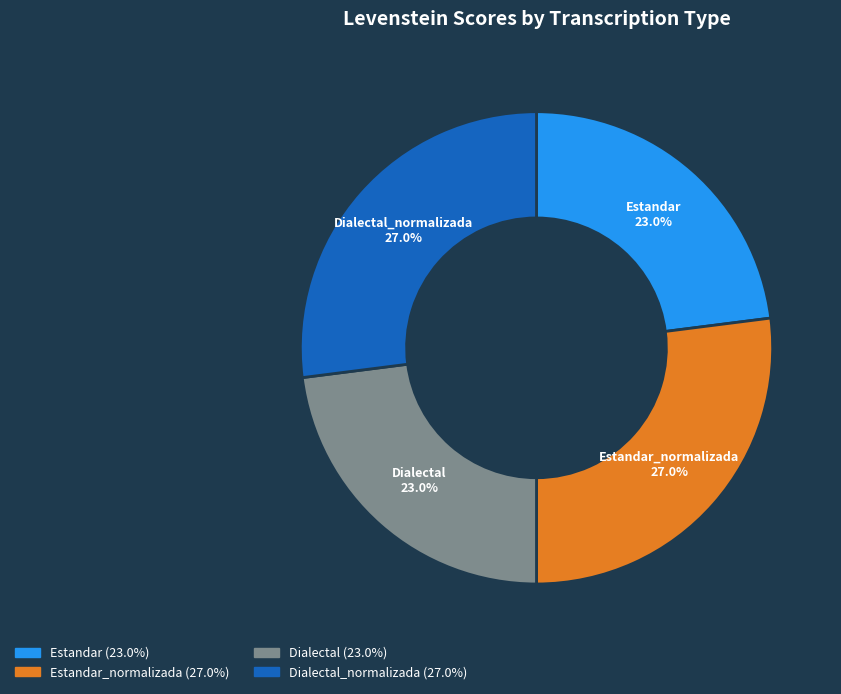

Is there a majority slice in this chart?

No